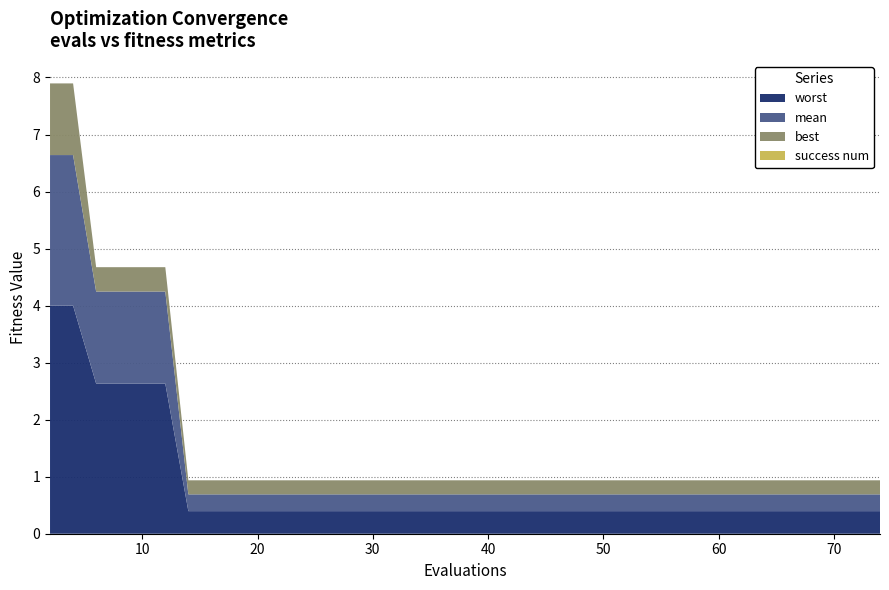

Reading left to right, extract all data points from this chart.

best: 2=1.3	4=1.3	6=0.4	8=0.4	10=0.4	12=0.4	14=0.2	16=0.2	17=0.2	19=0.2	20=0.2	22=0.2	24=0.2	26=0.2	28=0.2	30=0.2	32=0.2	34=0.2	36=0.2	38=0.2	40=0.2	42=0.2	44=0.2	46=0.2	48=0.2	50=0.2	52=0.2	53=0.2	55=0.2	57=0.2	58=0.2	60=0.2	62=0.2	64=0.2	66=0.2	67=0.2	69=0.2	71=0.2	72=0.2	74=0.2
mean: 2=2.6	4=2.6	6=1.6	8=1.6	10=1.6	12=1.6	14=0.3	16=0.3	17=0.3	19=0.3	20=0.3	22=0.3	24=0.3	26=0.3	28=0.3	30=0.3	32=0.3	34=0.3	36=0.3	38=0.3	40=0.3	42=0.3	44=0.3	46=0.3	48=0.3	50=0.3	52=0.3	53=0.3	55=0.3	57=0.3	58=0.3	60=0.3	62=0.3	64=0.3	66=0.3	67=0.3	69=0.3	71=0.3	72=0.3	74=0.3
worst: 2=4.0	4=4.0	6=2.6	8=2.6	10=2.6	12=2.6	14=0.4	16=0.4	17=0.4	19=0.4	20=0.4	22=0.4	24=0.4	26=0.4	28=0.4	30=0.4	32=0.4	34=0.4	36=0.4	38=0.4	40=0.4	42=0.4	44=0.4	46=0.4	48=0.4	50=0.4	52=0.4	53=0.4	55=0.4	57=0.4	58=0.4	60=0.4	62=0.4	64=0.4	66=0.4	67=0.4	69=0.4	71=0.4	72=0.4	74=0.4
success num: 2=0.0	4=0.0	6=0.0	8=0.0	10=0.0	12=0.0	14=0.0	16=0.0	17=0.0	19=0.0	20=0.0	22=0.0	24=0.0	26=0.0	28=0.0	30=0.0	32=0.0	34=0.0	36=0.0	38=0.0	40=0.0	42=0.0	44=0.0	46=0.0	48=0.0	50=0.0	52=0.0	53=0.0	55=0.0	57=0.0	58=0.0	60=0.0	62=0.0	64=0.0	66=0.0	67=0.0	69=0.0	71=0.0	72=0.0	74=0.0